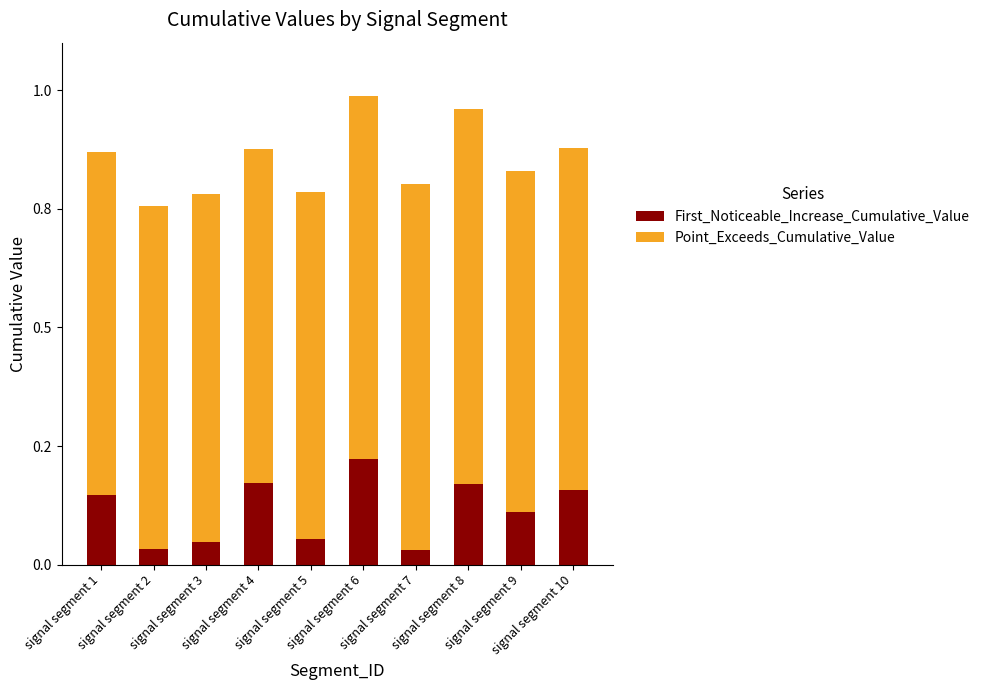

Does the chart contain stacked bars?

Yes